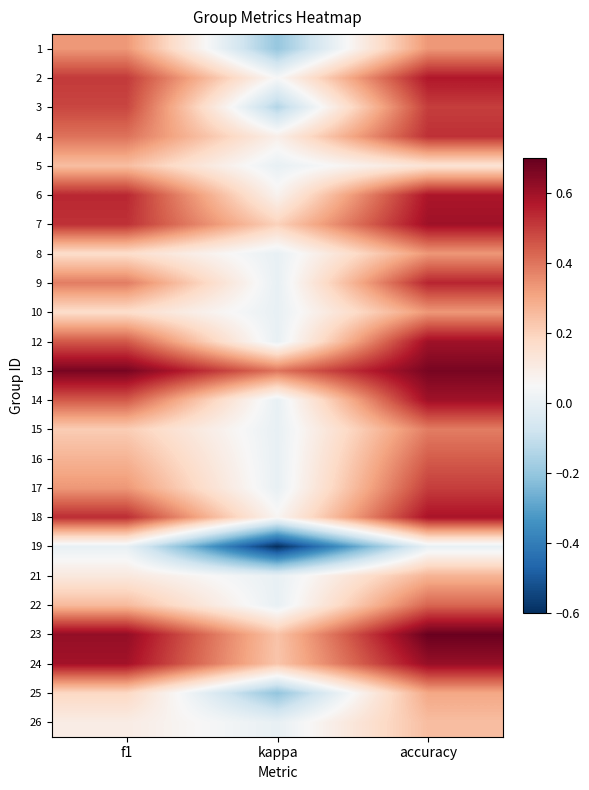

Reading right to left, extract all data points from this chart.

1: accuracy=0.3	kappa=-0.2	f1=0.3
2: accuracy=0.6	kappa=0.0	f1=0.5
3: accuracy=0.5	kappa=-0.1	f1=0.5
4: accuracy=0.5	kappa=0.1	f1=0.4
5: accuracy=0.1	kappa=0.0	f1=0.2
6: accuracy=0.6	kappa=0.1	f1=0.5
7: accuracy=0.6	kappa=0.2	f1=0.5
8: accuracy=0.3	kappa=0.0	f1=0.2
9: accuracy=0.5	kappa=0.0	f1=0.4
10: accuracy=0.3	kappa=0.0	f1=0.2
12: accuracy=0.6	kappa=0.0	f1=0.5
13: accuracy=0.7	kappa=0.4	f1=0.7
14: accuracy=0.6	kappa=0.0	f1=0.5
15: accuracy=0.4	kappa=0.0	f1=0.2
16: accuracy=0.4	kappa=0.0	f1=0.3
17: accuracy=0.5	kappa=0.0	f1=0.3
18: accuracy=0.6	kappa=0.1	f1=0.5
19: accuracy=0.0	kappa=-0.6	f1=0.0
21: accuracy=0.3	kappa=0.0	f1=0.1
22: accuracy=0.4	kappa=0.0	f1=0.3
23: accuracy=0.7	kappa=0.2	f1=0.6
24: accuracy=0.6	kappa=0.2	f1=0.6
25: accuracy=0.3	kappa=-0.2	f1=0.2
26: accuracy=0.2	kappa=0.0	f1=0.1